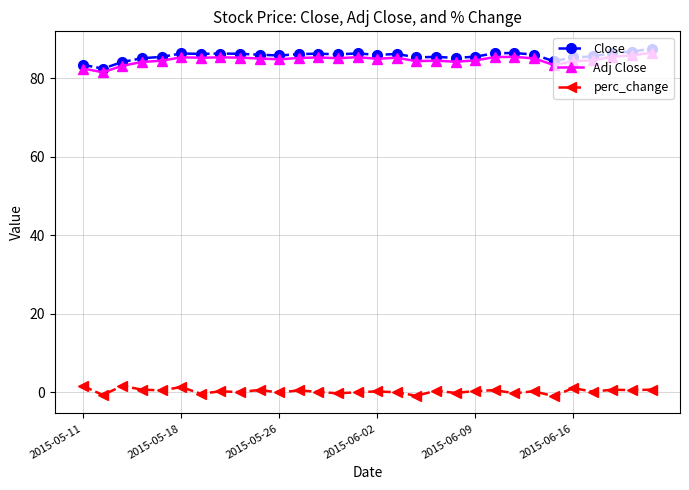

At how many categories does at least one series exceed 34?

30